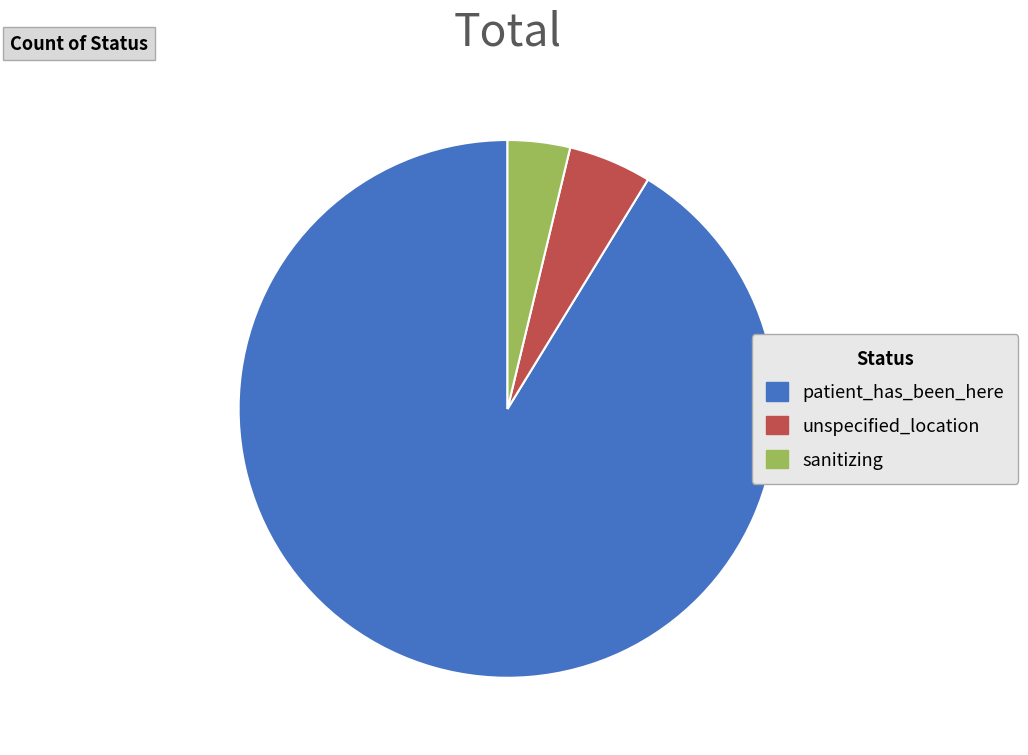

What is the majority slice?

patient_has_been_here